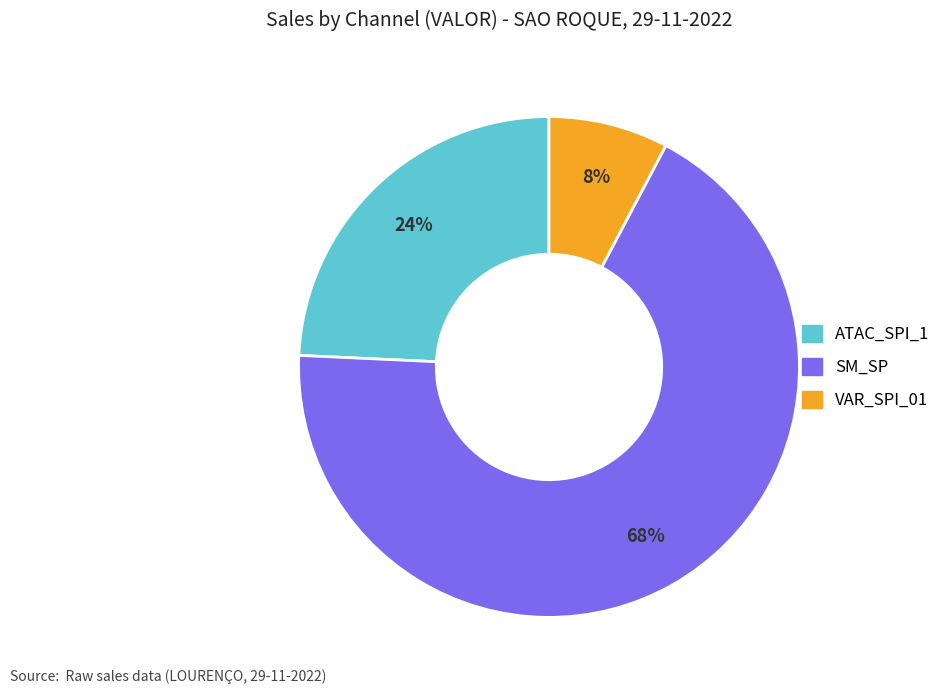

Is there any slice that represents more than half of the pie?

Yes